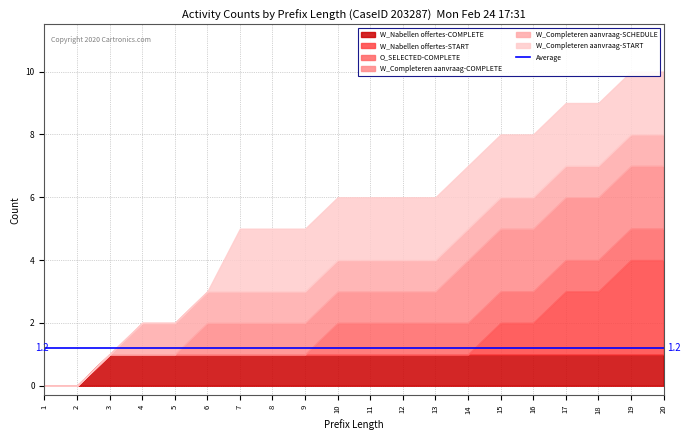

How many W_Nabellen offertes-START values are between 0 and 1?

16